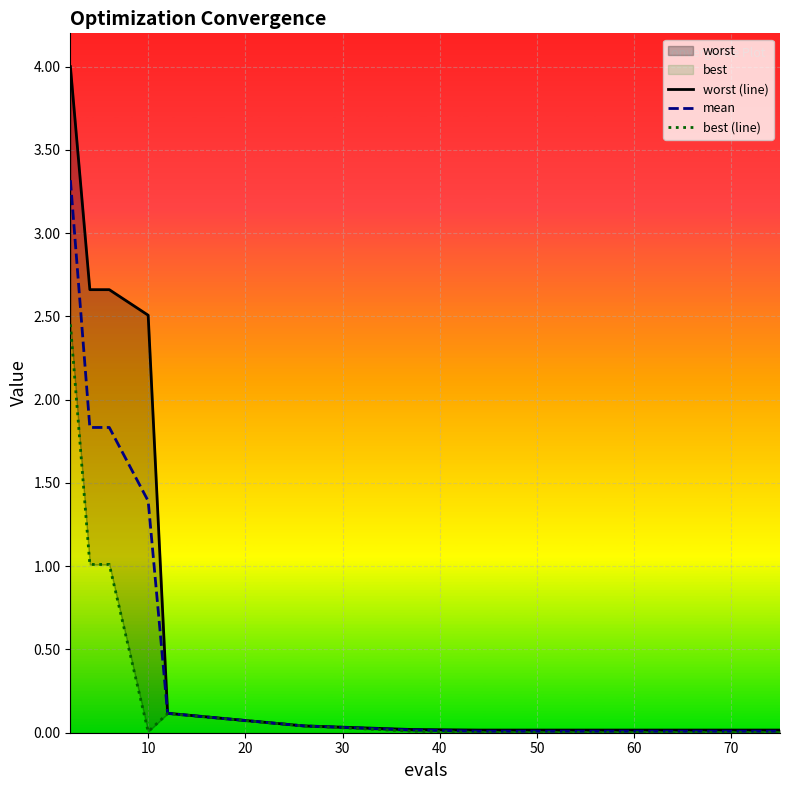

Reading left to right, list all the values displayed in this chart.

worst (line): 4.0	2.7	2.7	2.5	0.1	0.0	0.0	0.0	0.0	0.0	0.0	0.0	0.0	0.0	0.0
mean: 3.3	1.8	1.8	1.4	0.1	0.0	0.0	0.0	0.0	0.0	0.0	0.0	0.0	0.0	0.0
best (line): 2.5	1.0	1.0	0.0	0.1	0.0	0.0	0.0	0.0	0.0	0.0	0.0	0.0	0.0	0.0